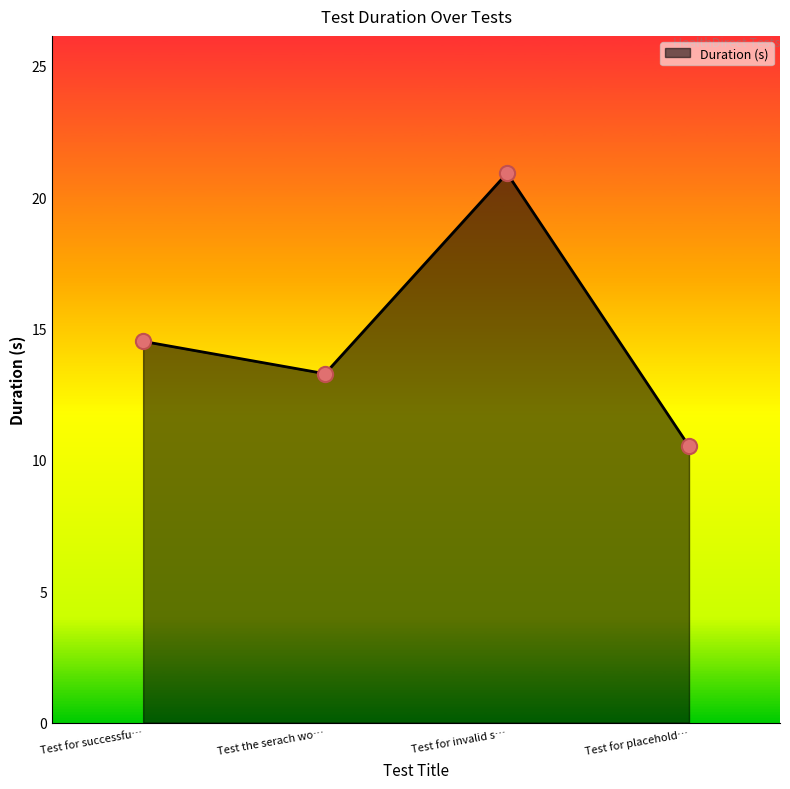

Approximately how many times larger is the value at Test for successfu… compared to Test for placehold…?

1.4